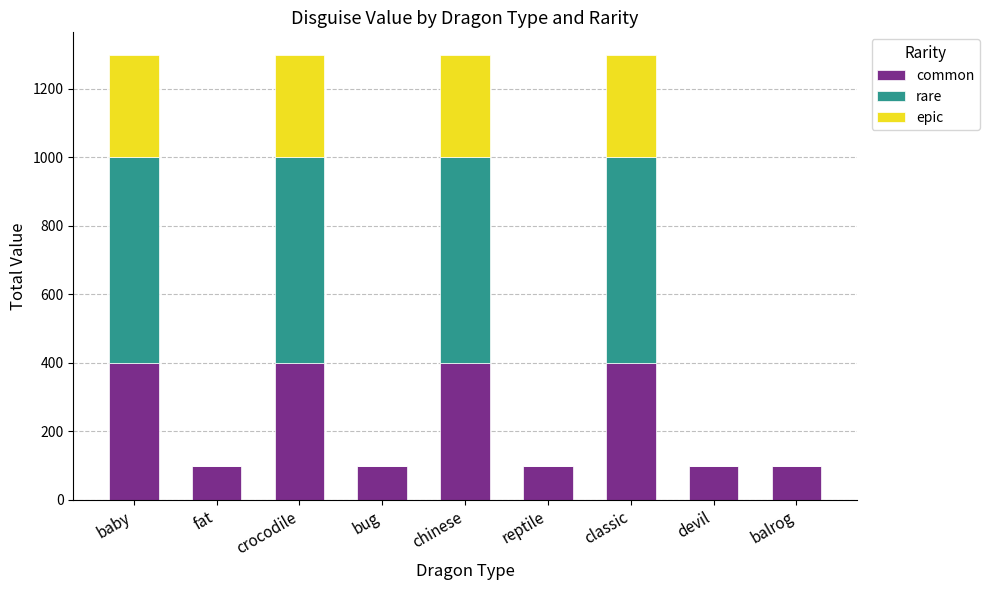

What is the maximum value for common?

400